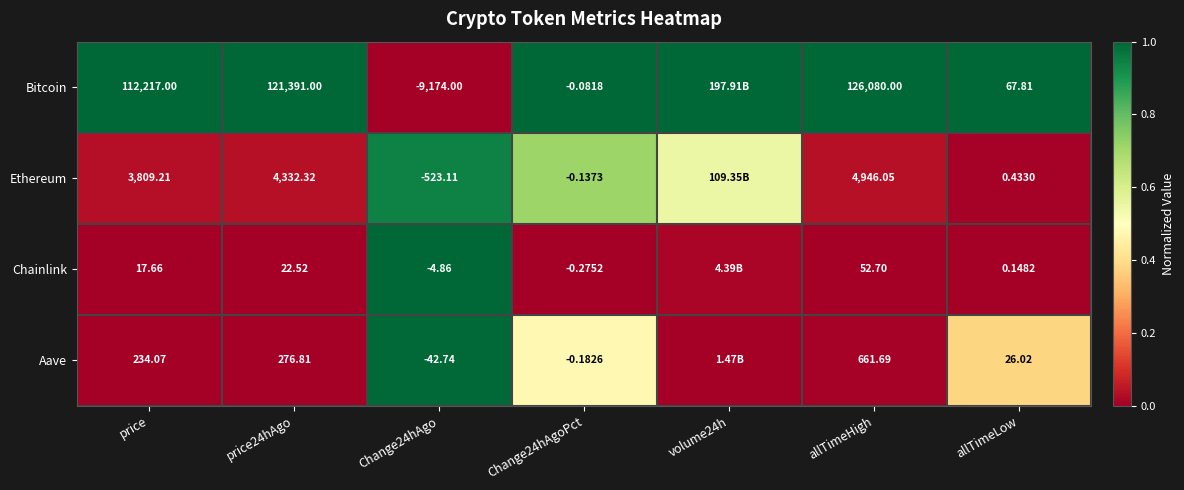

At Change24hAgo, list the series in order from largest to smallest.

Chainlink, Aave, Ethereum, Bitcoin